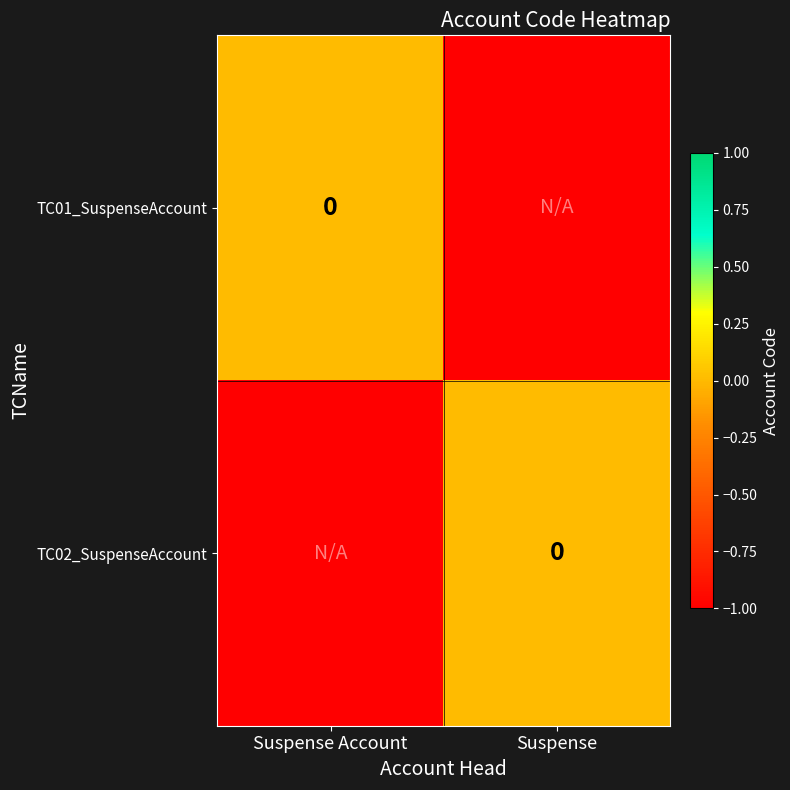

What is the sum of all TC01_SuspenseAccount values?

-1